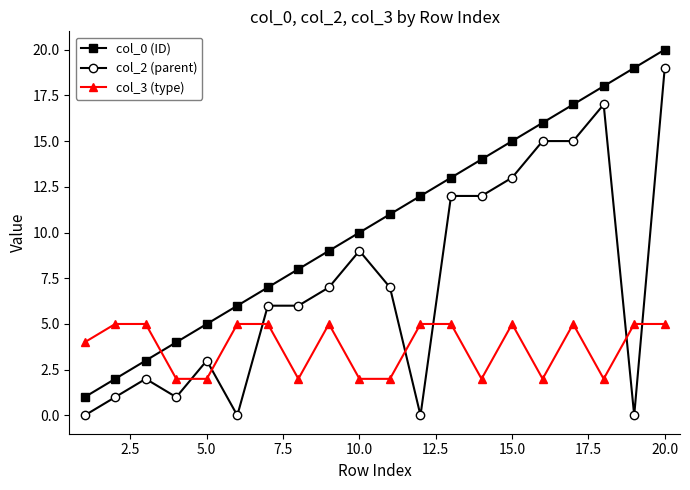

What is the maximum value shown in the chart?

20